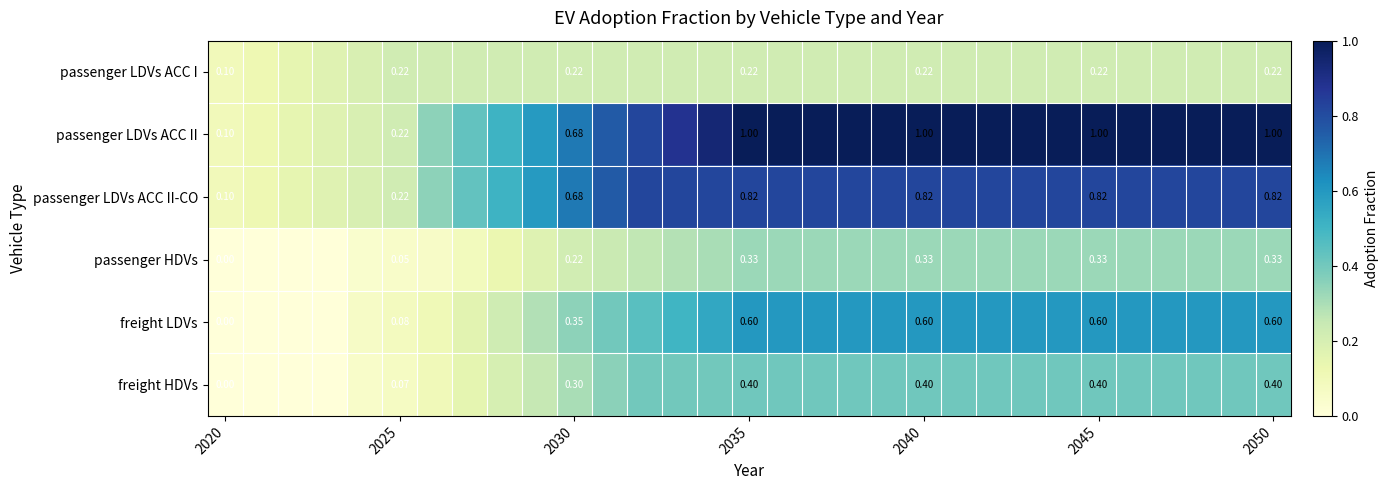

At 2050, list the series in order from largest to smallest.

passenger LDVs ACC II, passenger LDVs ACC II-CO, freight LDVs, freight HDVs, passenger HDVs, passenger LDVs ACC I